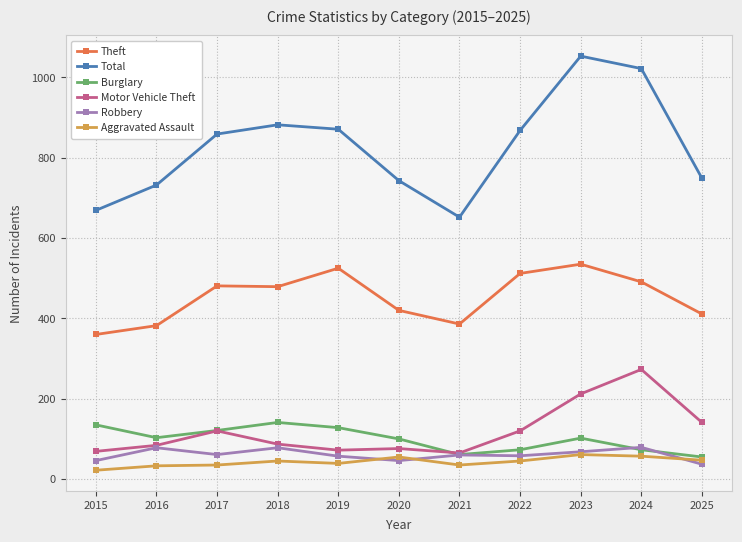

The Total series shows 1193 at 2015. True or false?

False